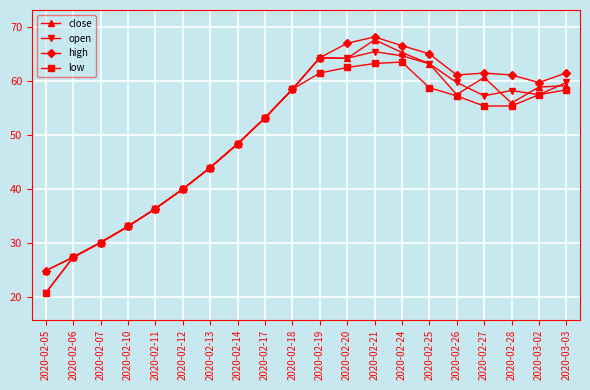

What is the label of the 2nd point from the left?

2020-02-06